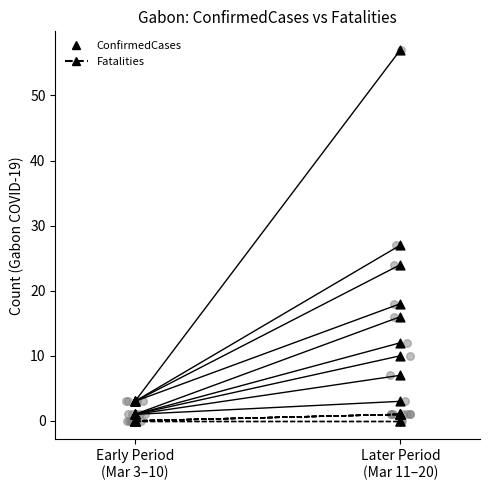

Which series has the largest total across all categories?

ConfirmedCases